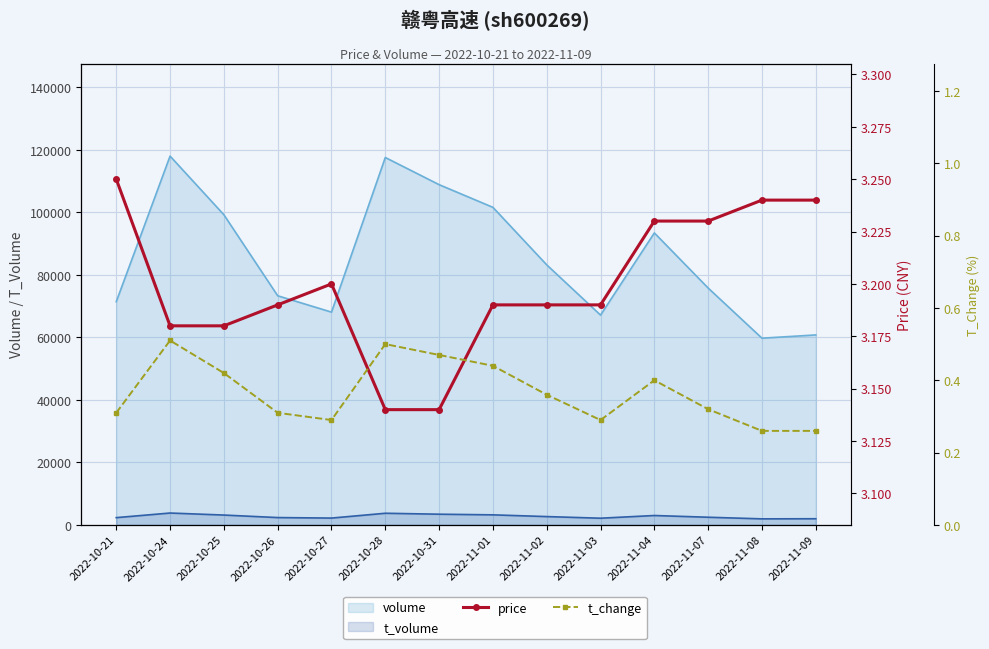

How many distinct data groups are displayed?

2